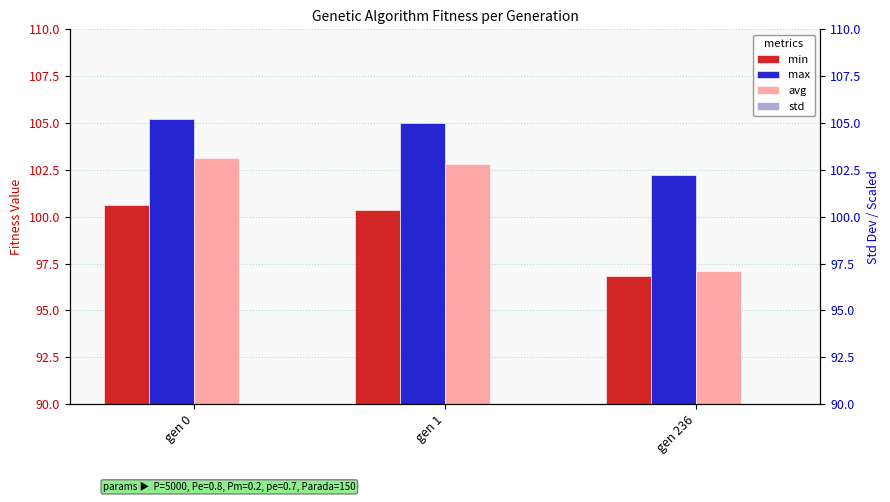

At which category is the sum across all series the highest?

gen 0